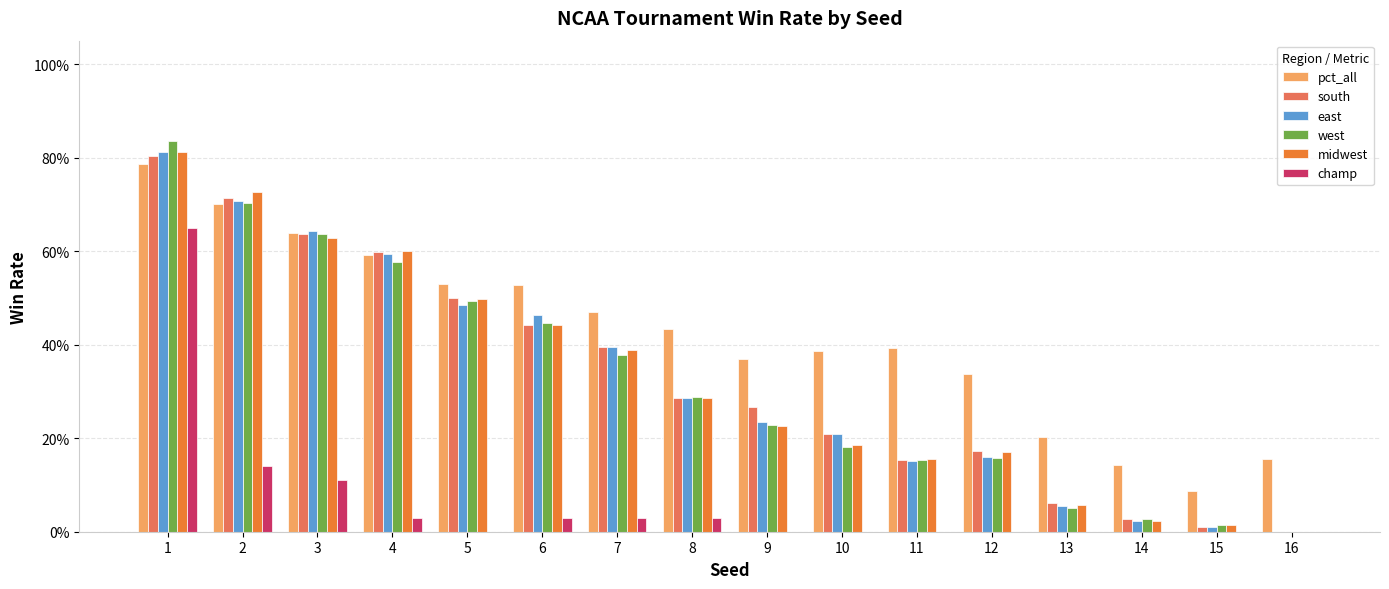

What are all the series names shown in the legend?

pct_all, south, east, west, midwest, champ